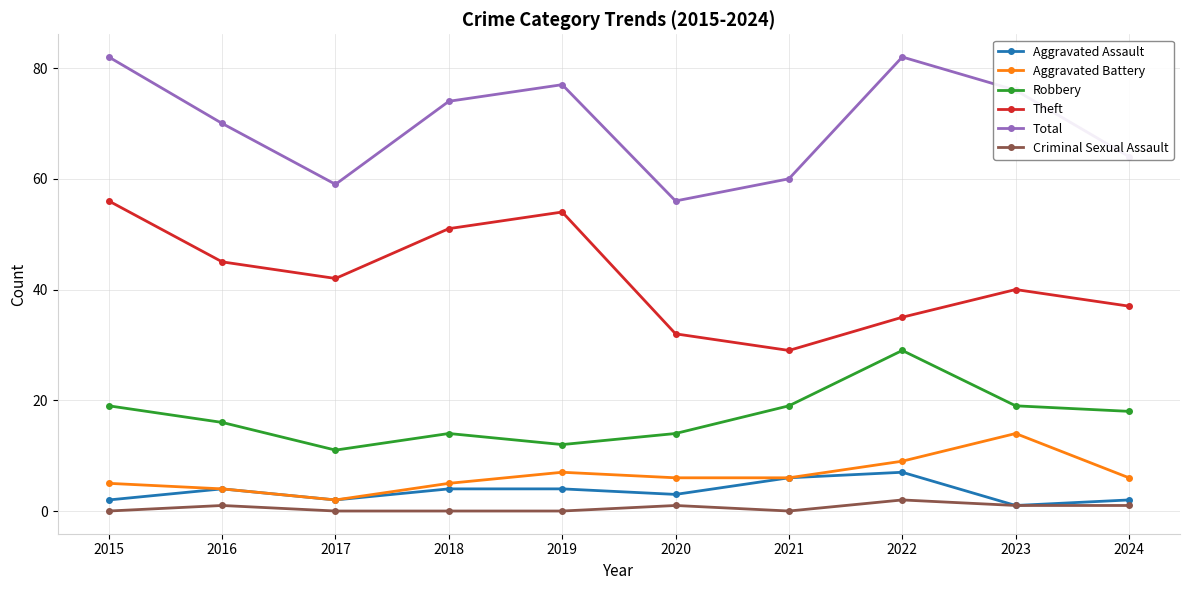

What is the maximum value for Total?

82